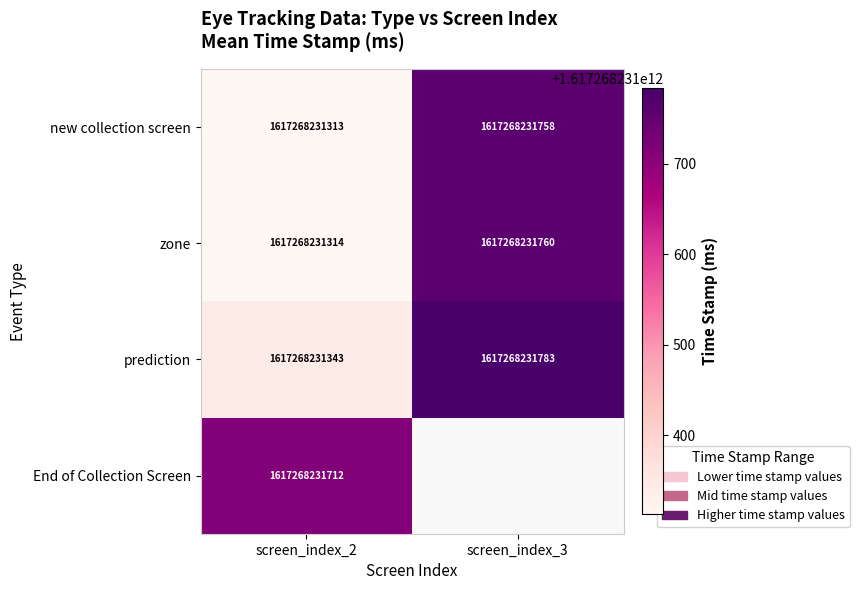

Reading left to right, extract all data points from this chart.

new collection screen: 2=1617268231313	3=1617268231758
zone: 2=1617268231314	3=1617268231760
prediction: 2=1617268231343	3=1617268231783
End of Collection Screen: 2=1617268231712	3=0